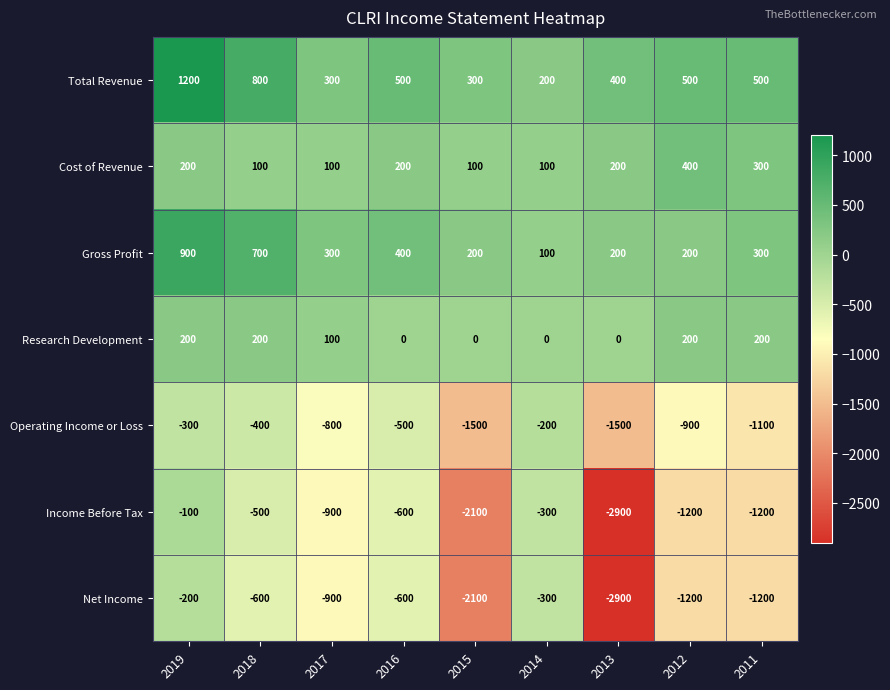

Is it true that Cost of Revenue equals 509 at 2011?

False